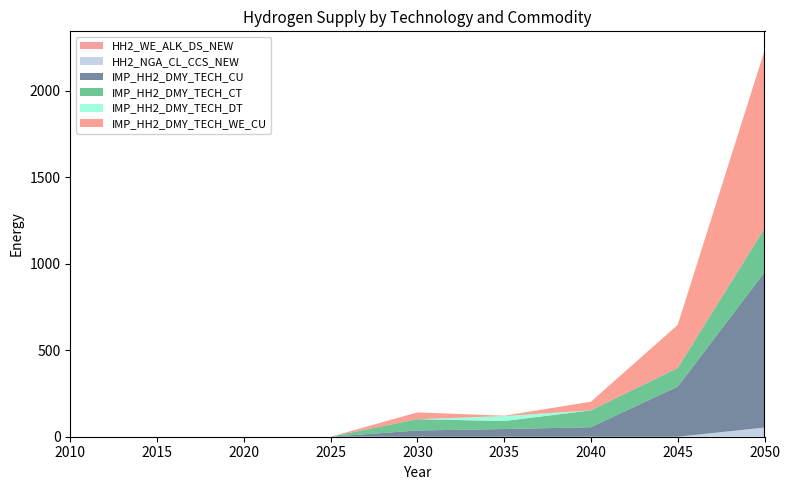

Reading left to right, transcribe all the data shown in this chart.

HH2_WE_ALK_DS_NEW: 2010=0.0	2015=0.1	2020=0.1	2025=0.0	2030=0.0	2035=0.0	2040=0.0	2045=0.0	2050=0.0
HH2_NGA_CL_CCS_NEW: 2010=0.0	2015=0.0	2020=0.0	2025=0.0	2030=0.0	2035=0.0	2040=0.0	2045=0.0	2050=52.9
IMP_HH2_DMY_TECH_CU: 2010=0.0	2015=0.0	2020=0.0	2025=0.0	2030=36.1	2035=44.3	2040=55.0	2045=289.9	2050=897.4
IMP_HH2_DMY_TECH_CT: 2010=0.0	2015=0.0	2020=0.0	2025=0.0	2030=65.3	2035=46.5	2040=97.4	2045=107.5	2050=253.3
IMP_HH2_DMY_TECH_DT: 2010=0.0	2015=0.0	2020=0.0	2025=0.0	2030=0.0	2035=28.6	2040=0.0	2045=0.0	2050=0.0
IMP_HH2_DMY_TECH_WE_CU: 2010=0.0	2015=0.0	2020=0.0	2025=0.0	2030=39.3	2035=2.2	2040=50.0	2045=249.4	2050=1028.7